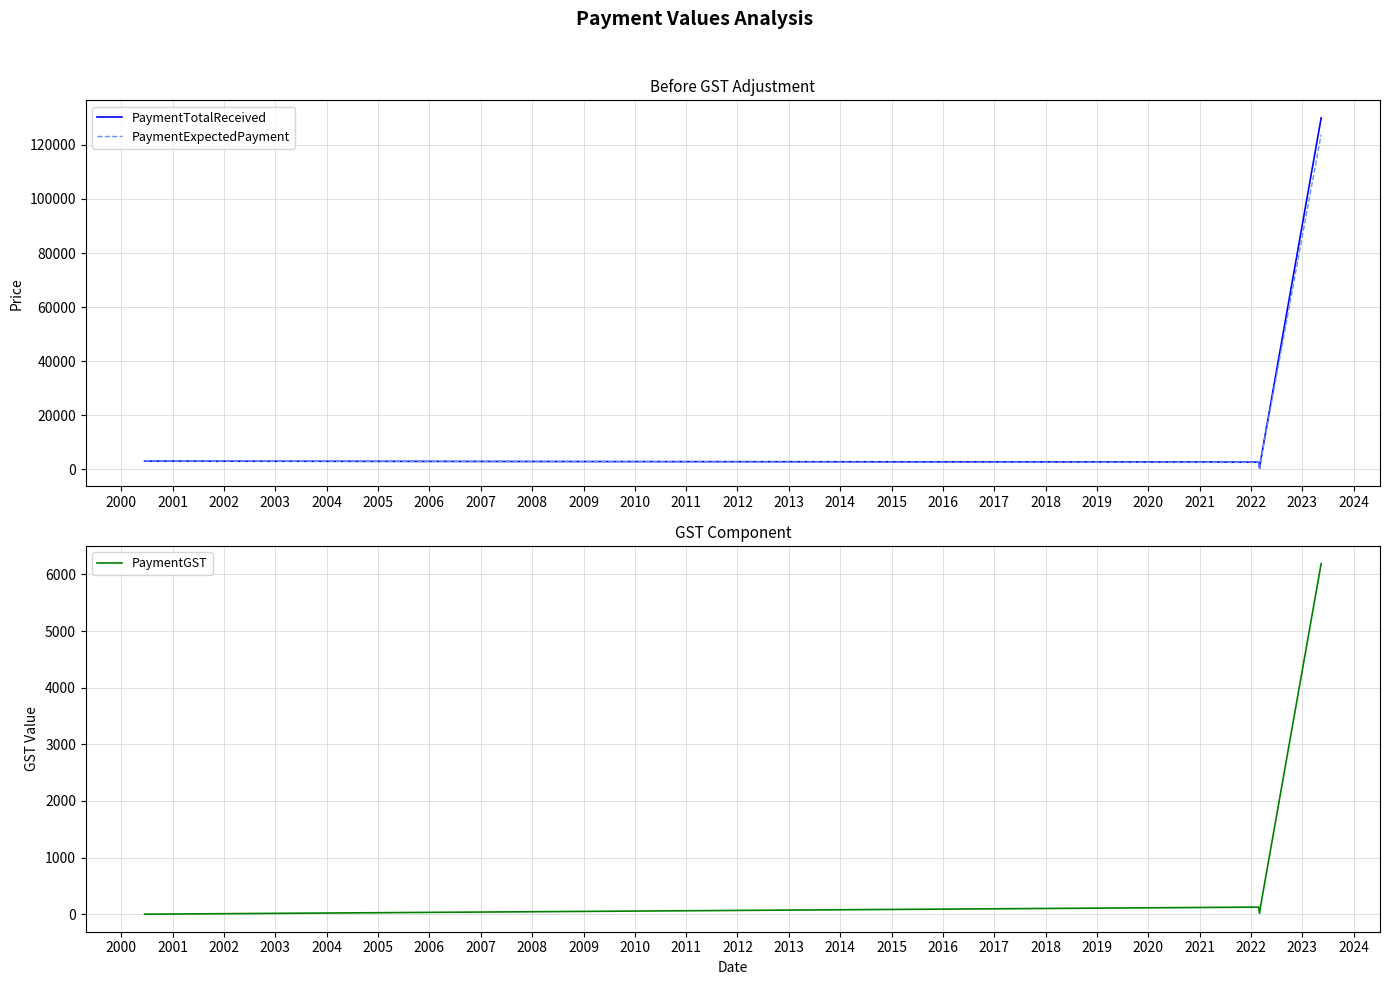

At how many categories does at least one series exceed 116244?

1